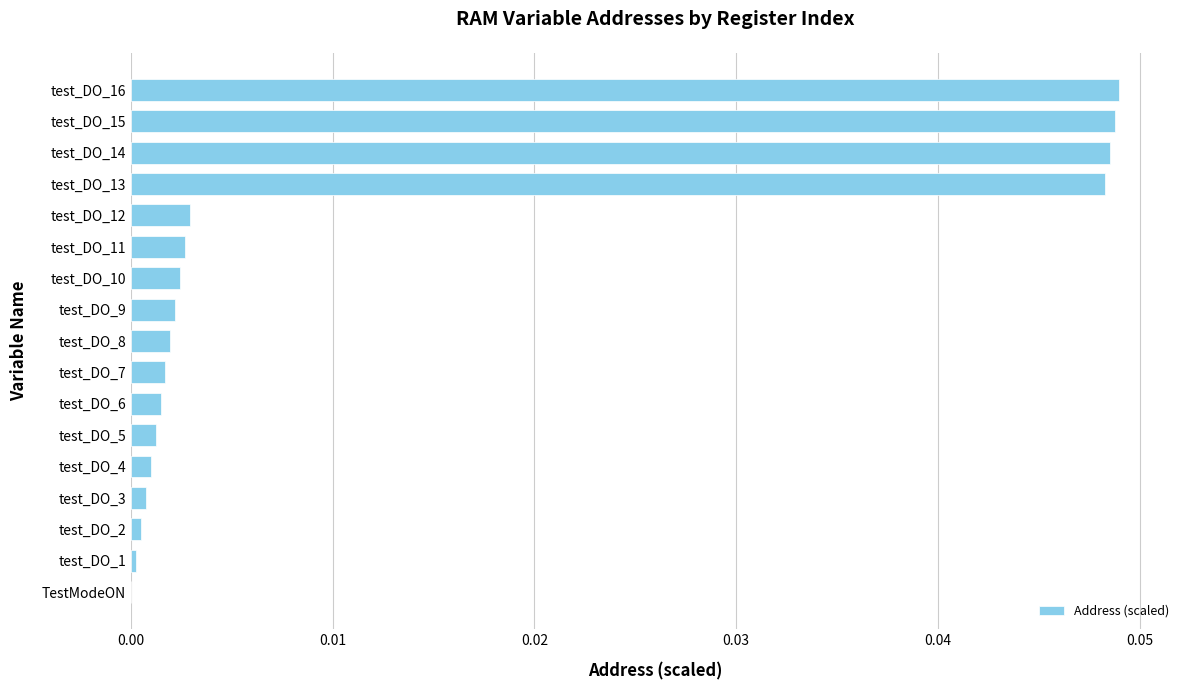

True or false: the data shows 0.0 at test_DO_12.

True